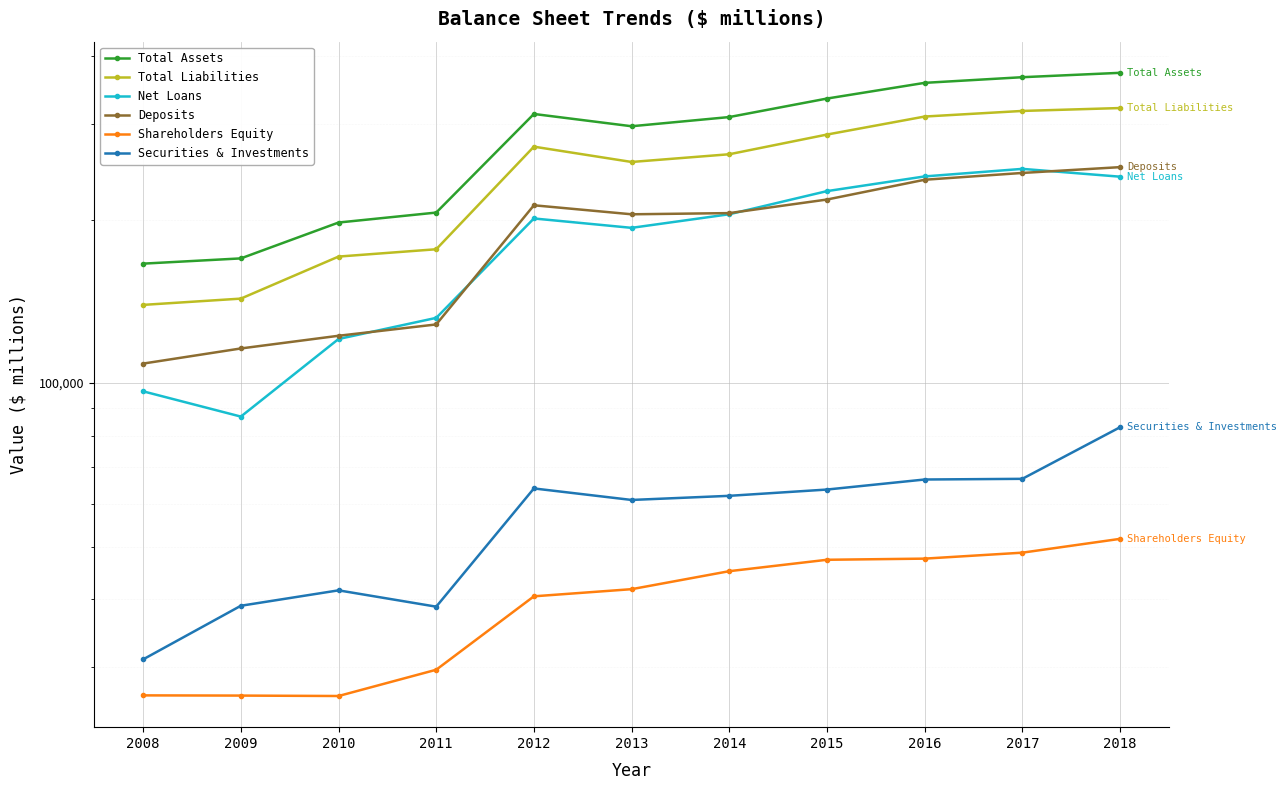

At which label is Securities & Investments closest to 56962?

2013